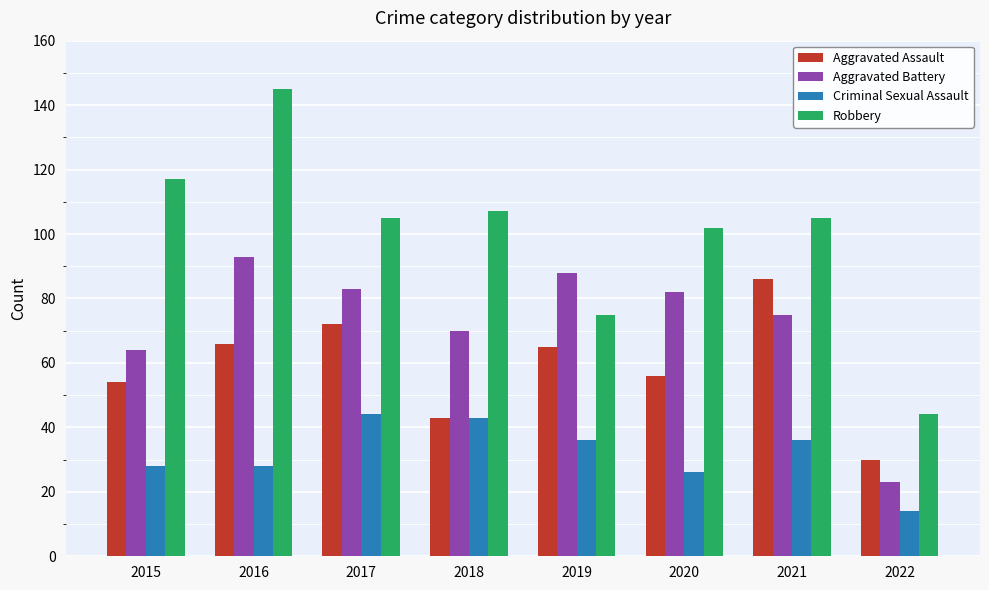

Reading left to right, what are all the values shown in this chart?

Aggravated Assault: 54	66	72	43	65	56	86	30
Aggravated Battery: 64	93	83	70	88	82	75	23
Criminal Sexual Assault: 28	28	44	43	36	26	36	14
Robbery: 117	145	105	107	75	102	105	44